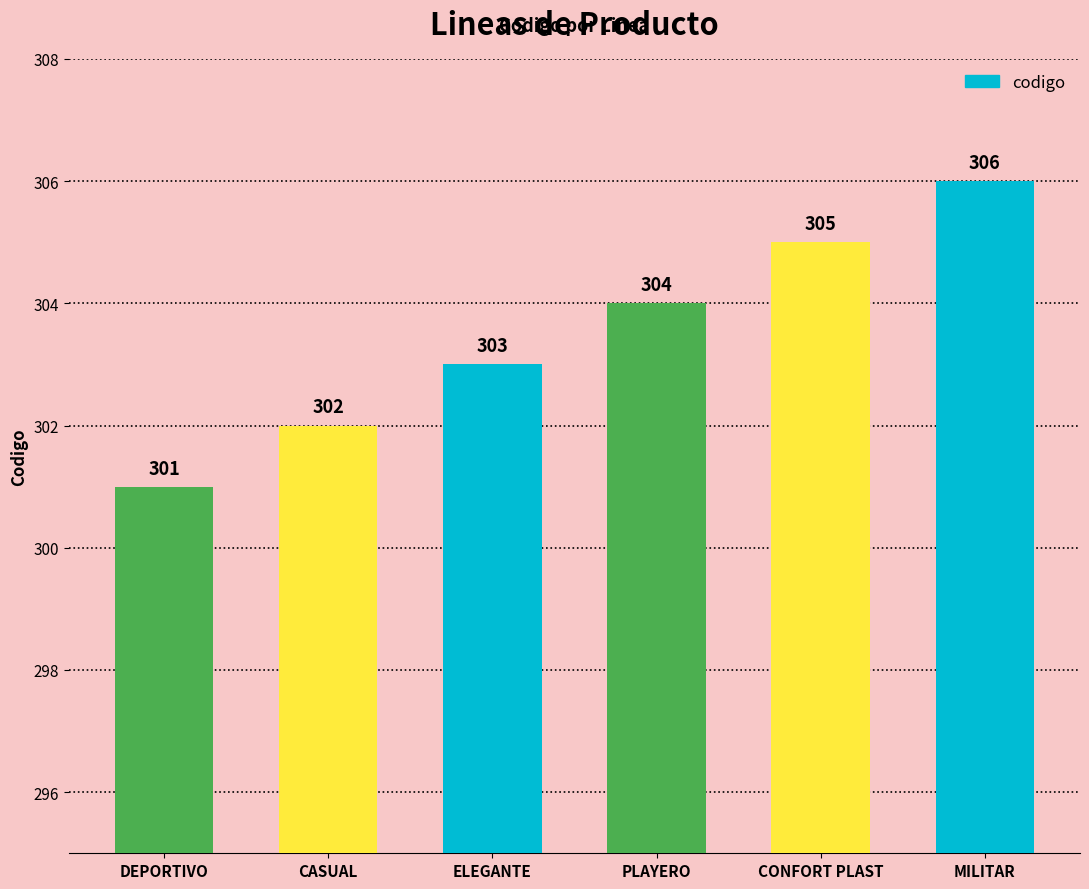

What position from the right is MILITAR?

1